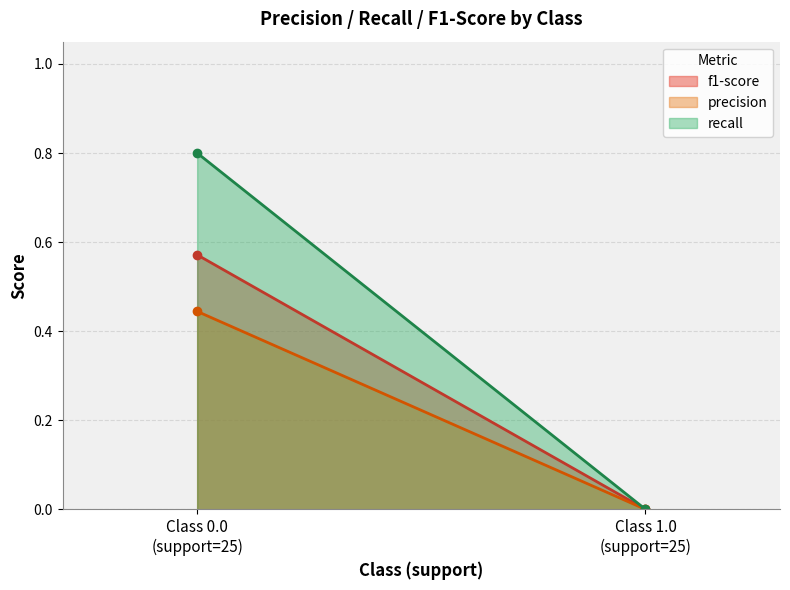

Reading left to right, extract all data points from this chart.

f1-score: 0.6	0.0
precision: 0.4	0.0
recall: 0.8	0.0